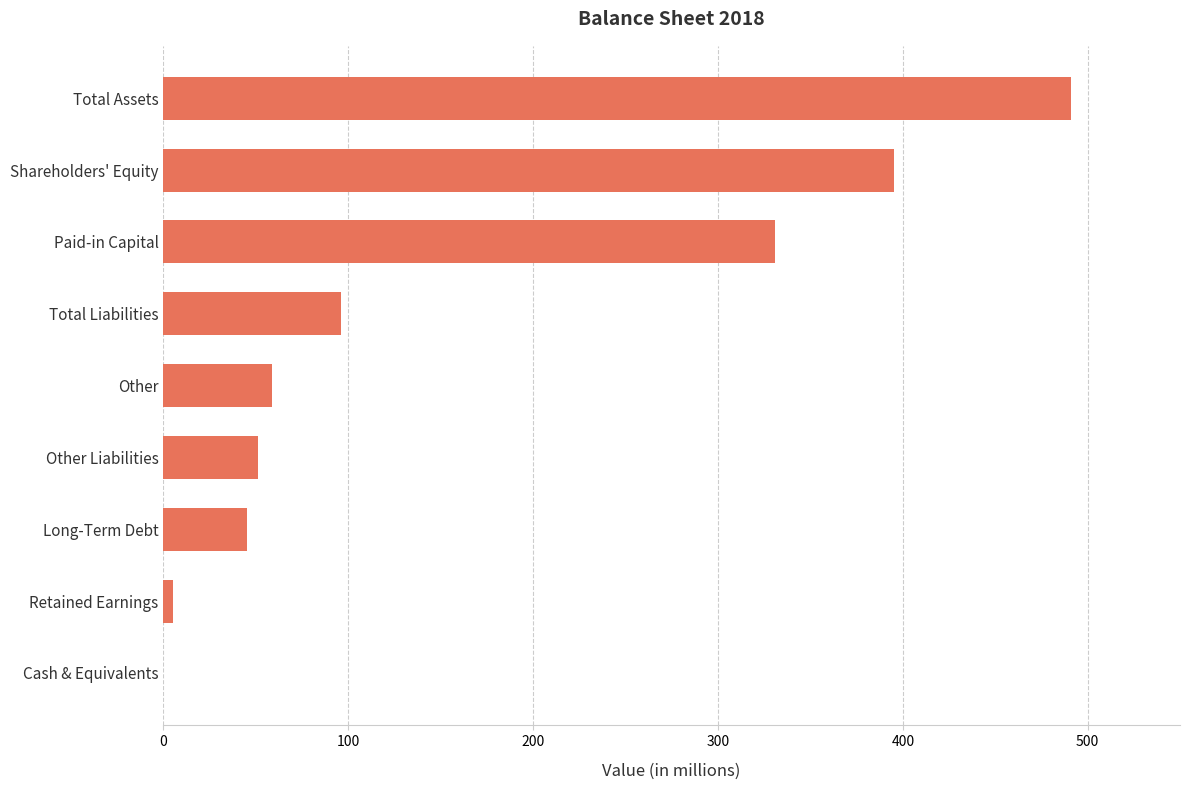

Are the bars grouped side by side (vs. stacked)?

No